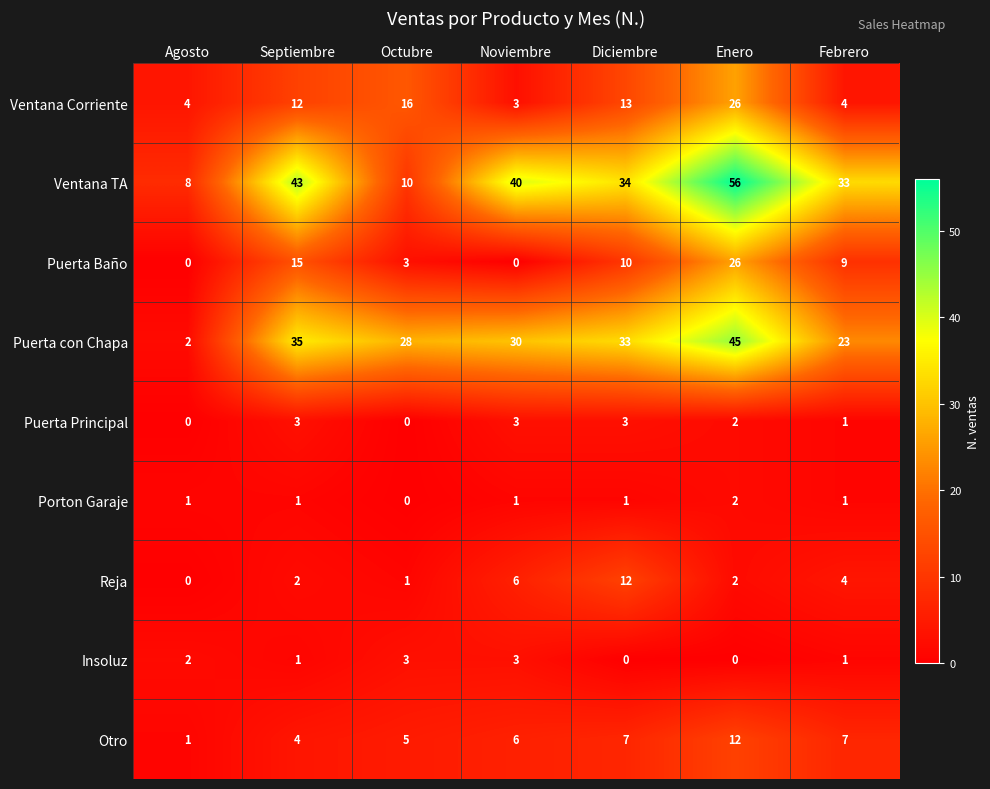

The Ventana Corriente series shows 3 at Septiembre. True or false?

False